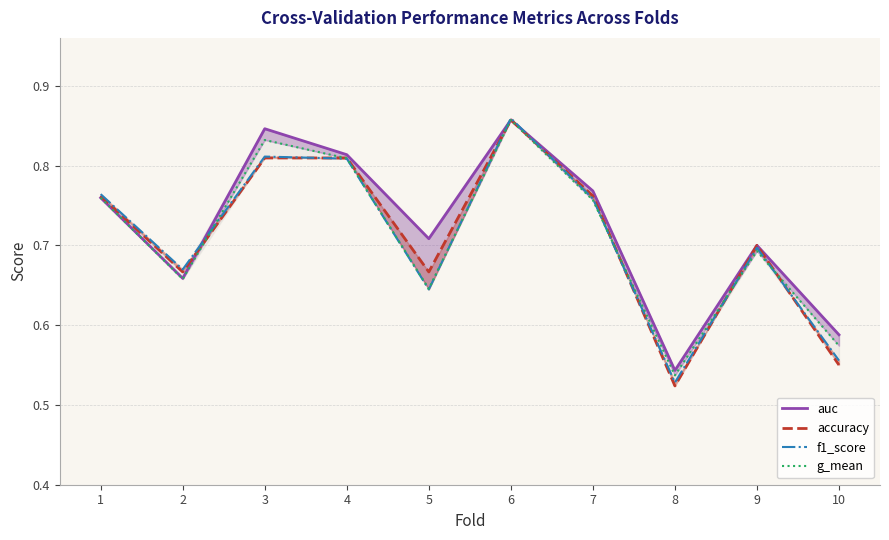

What is the difference between the highest and lowest values at 5?

0.1